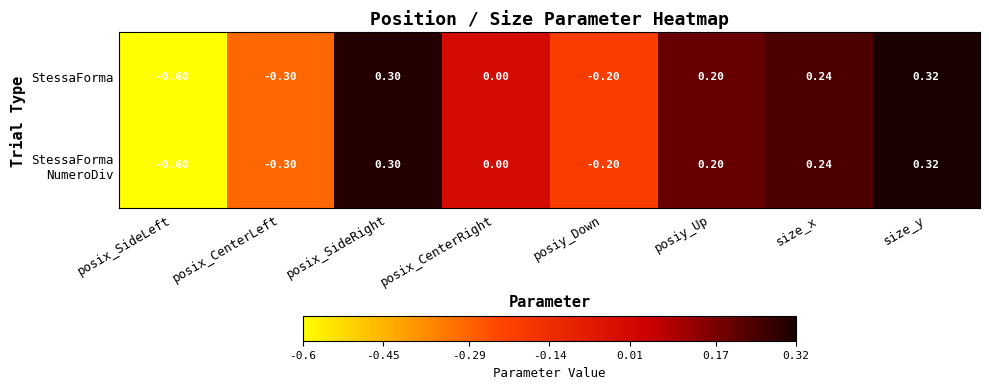

Where does the StessaForma series first go above 0?

posix_SideRight